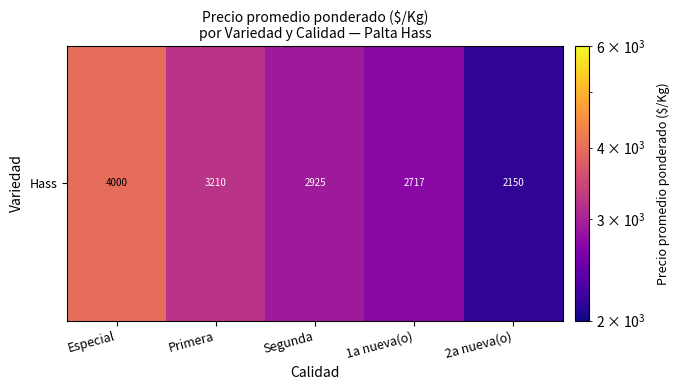

Is it true that the value at 1a nueva(o) is 2716.7?

True